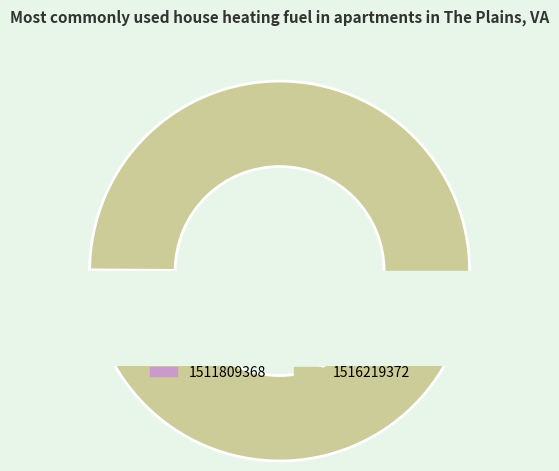

Is there any slice that represents more than half of the pie?

Yes